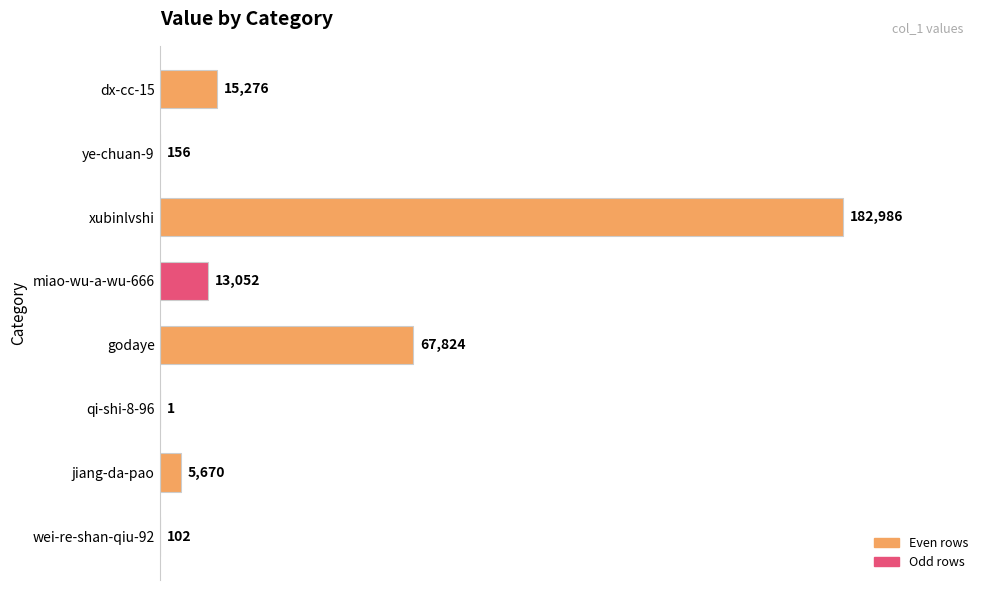

What is the change in value from xubinlvshi to godaye?

-115162